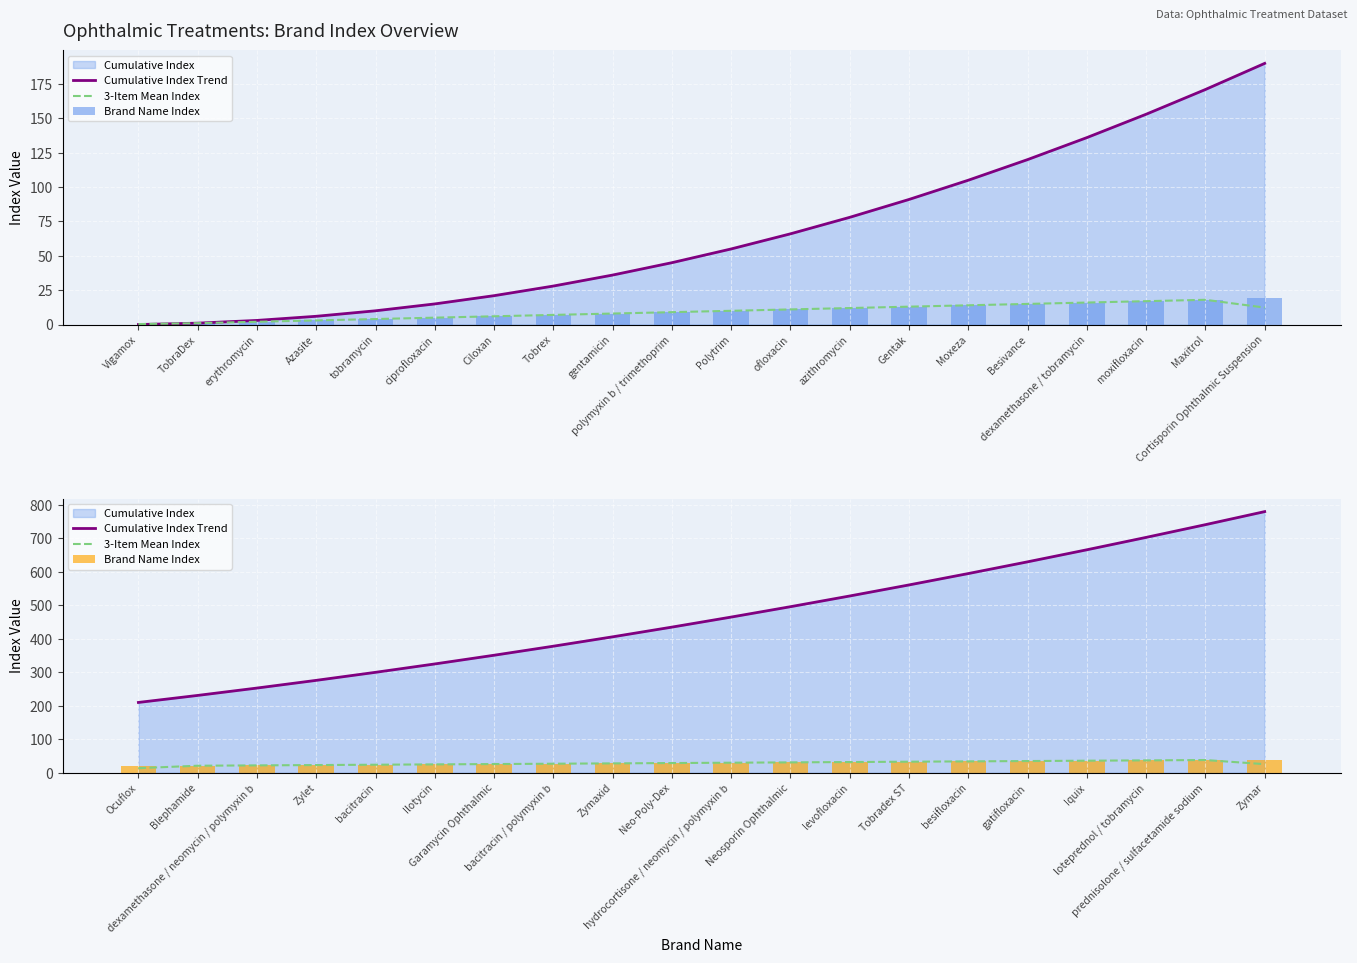

What is the difference between the Brand Name Index values at bacitracin / polymyxin b and besifloxacin?

7.0